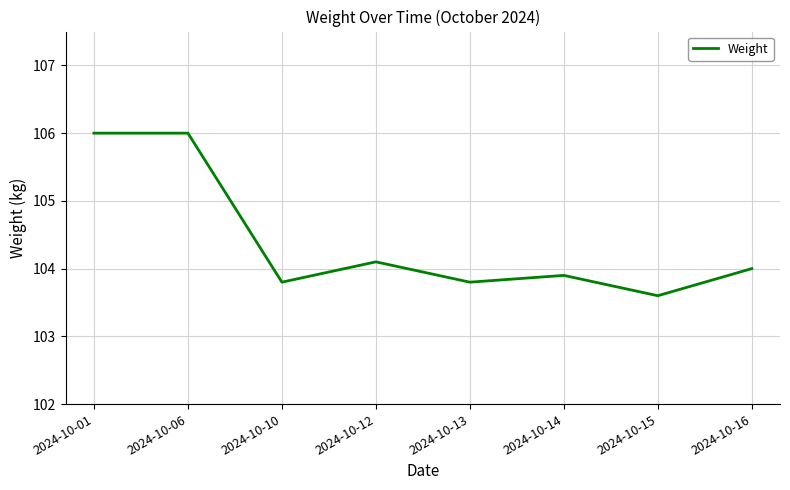

At which category does the data reach its first local valley?

2024-10-10